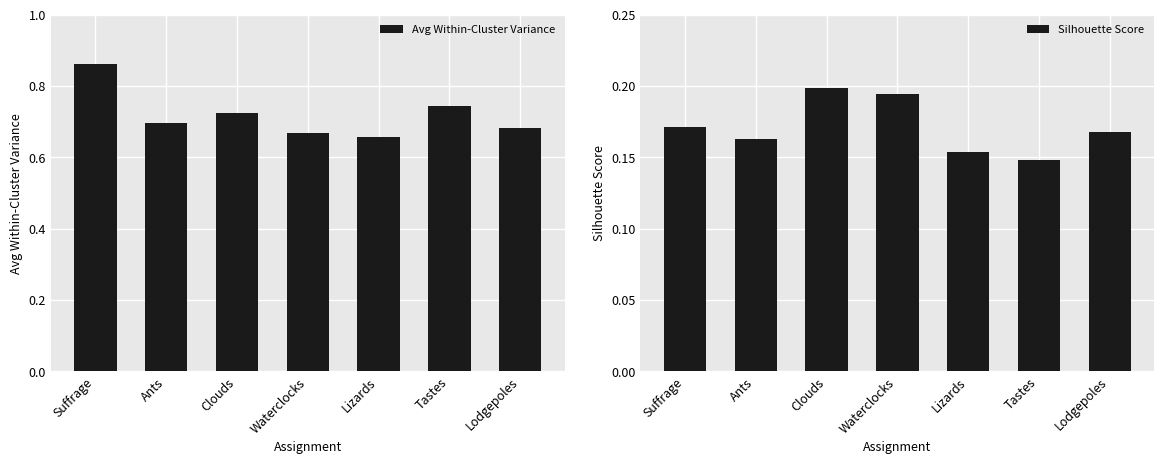

At which label is Silhouette Score closest to 0?

Tastes